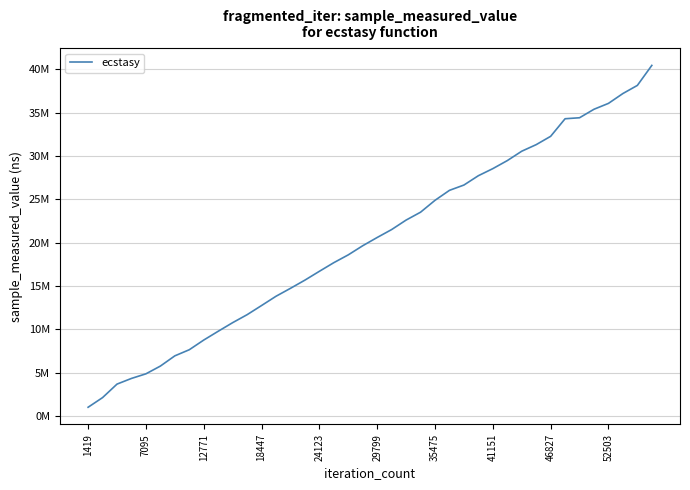

What is the minimum value shown in the chart?

1034018